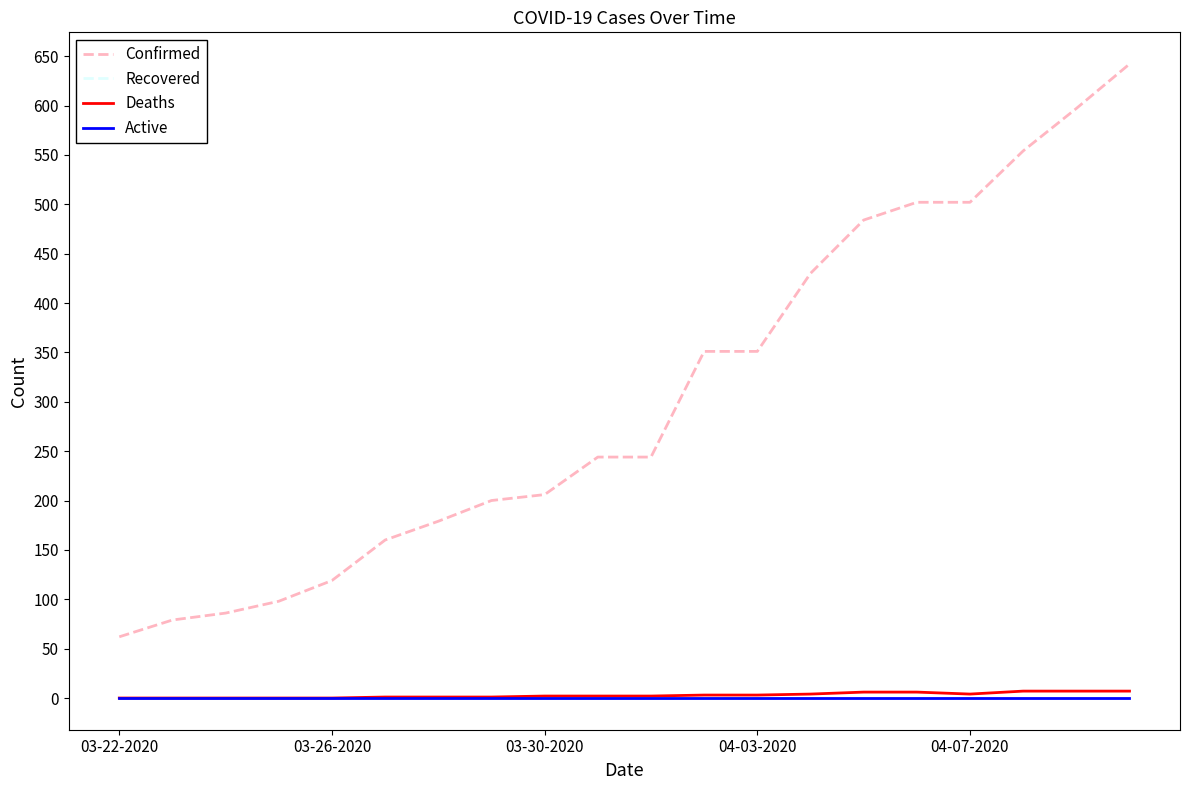

Does the chart have visible grid lines?

No